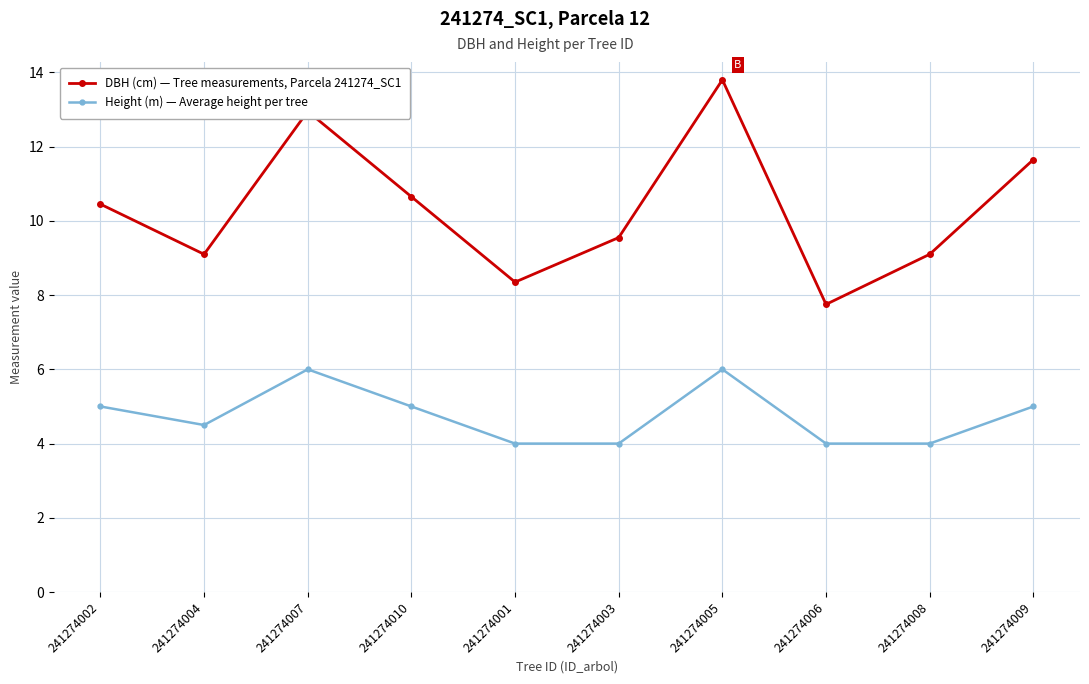

Which series changed the most between 241274008 and 241274009?

DBH (cm) — Tree measurements, Parcela 241274_SC1